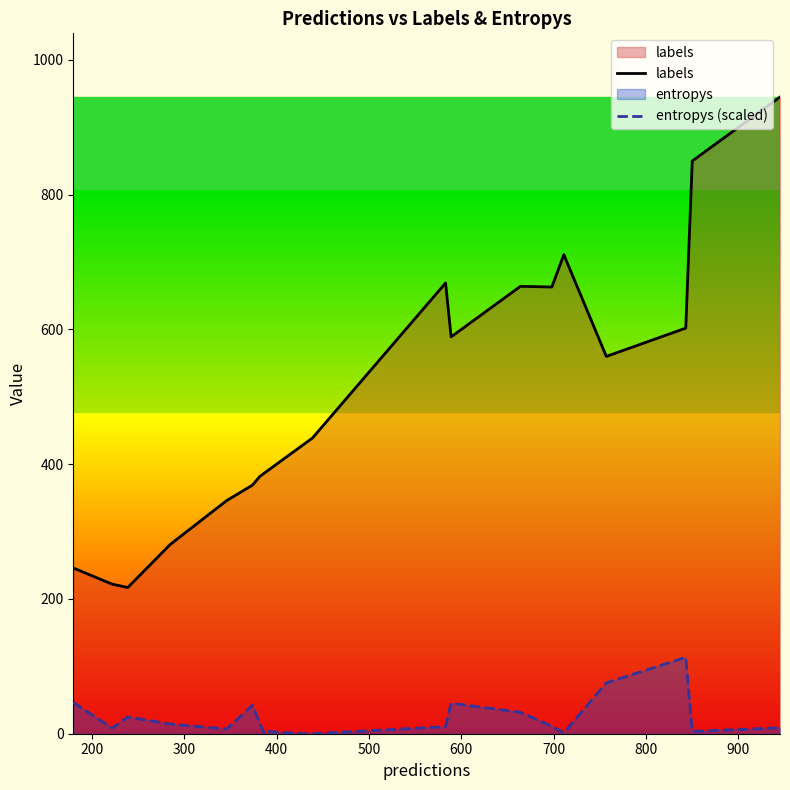

What is the highest value of the labels series?

945.0